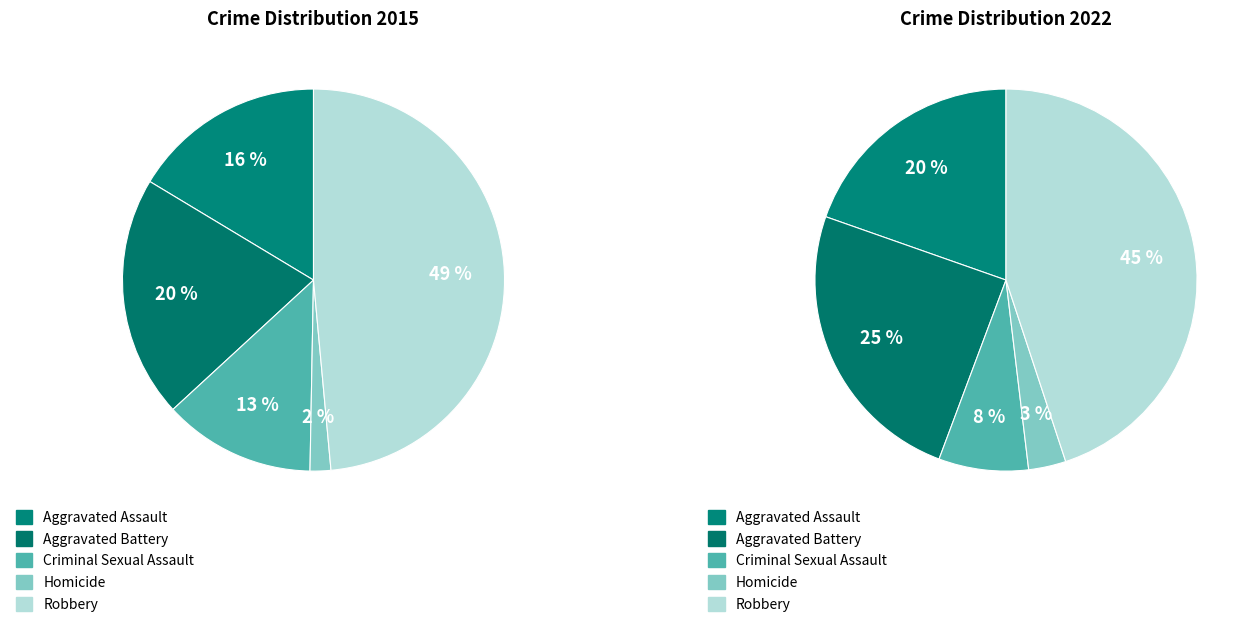

How many slices are in this pie chart?

5